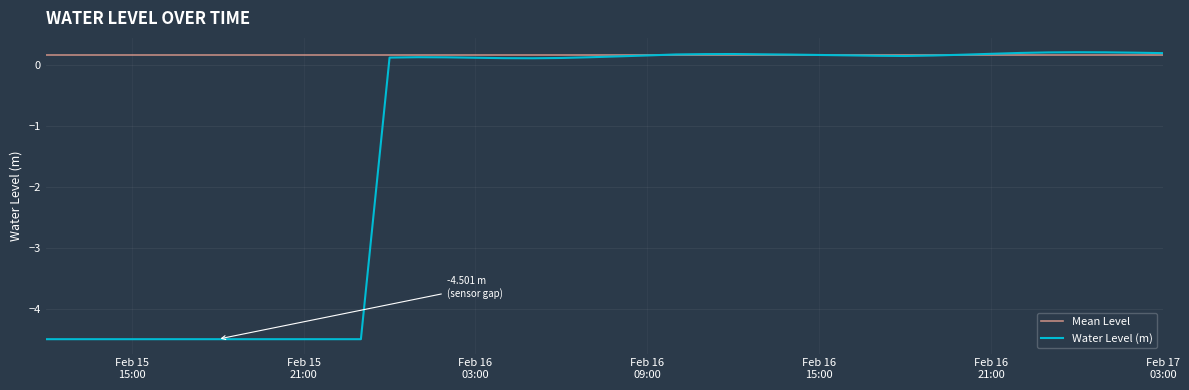

How many data points are above 0?

28